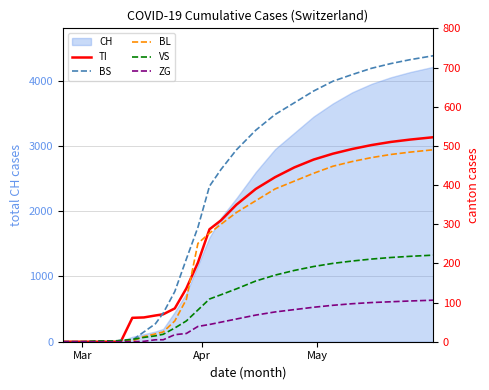

Rank the series by their maximum value, from highest to lowest.

BS, TI, BL, VS, ZG